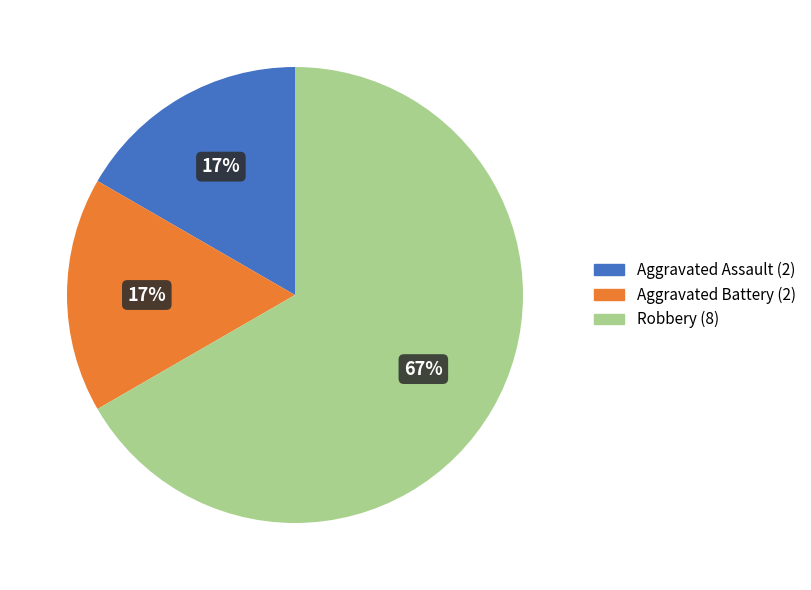

To the nearest percent, what is the average slice percentage?

33%